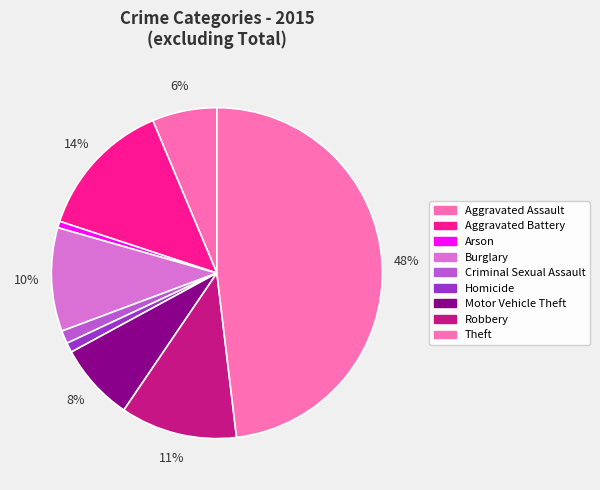

Does Burglary account for over 50% of the chart?

No